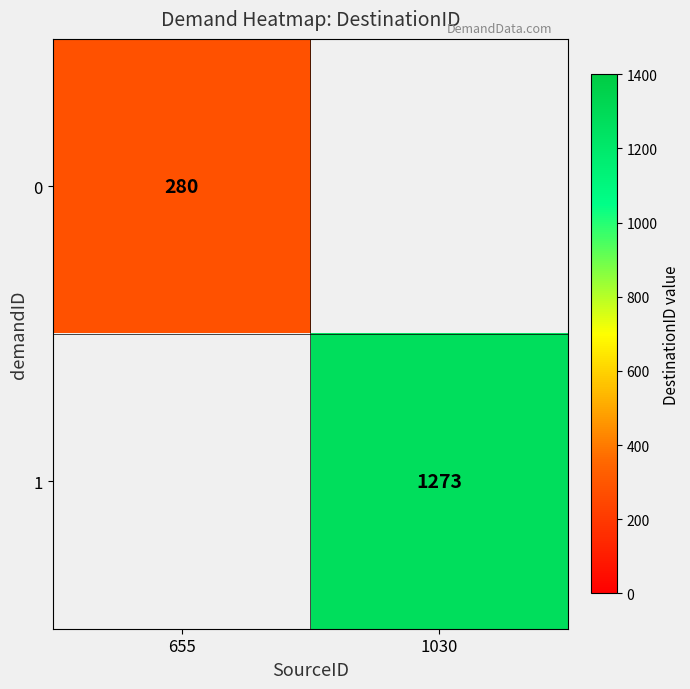

The value of 0 at 655 is 280. True or false?

True